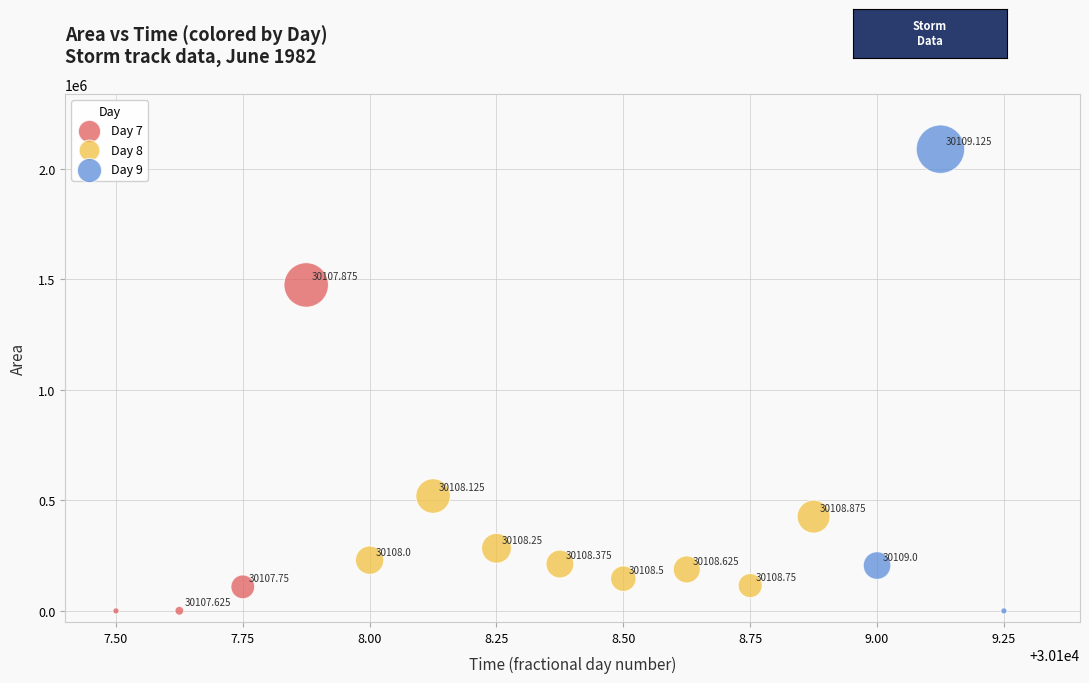

Which series contains the highest Y value?

Day 9